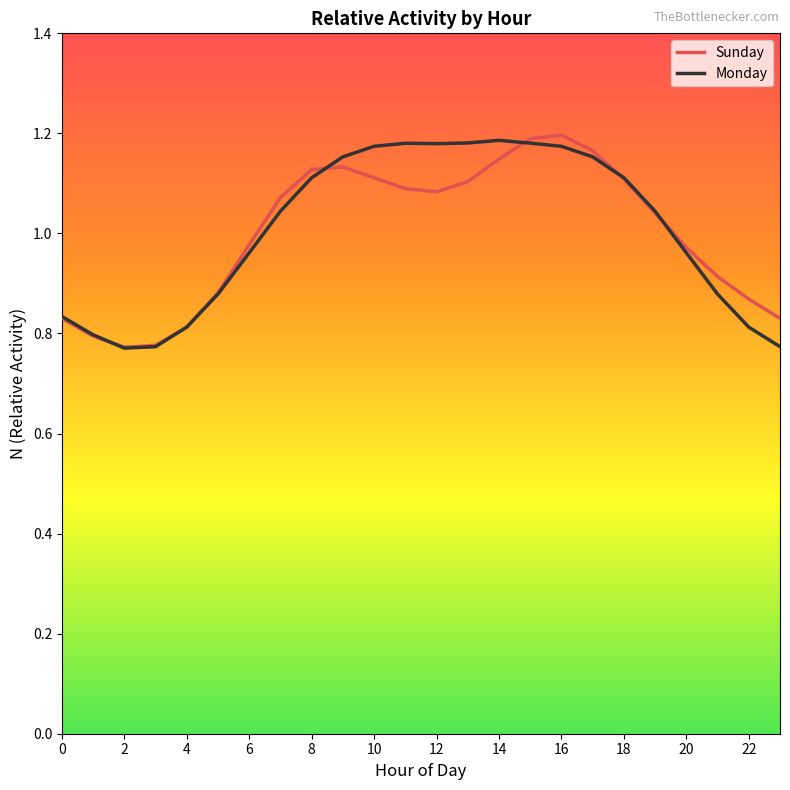

What are all the series names shown in the legend?

Sunday, Monday